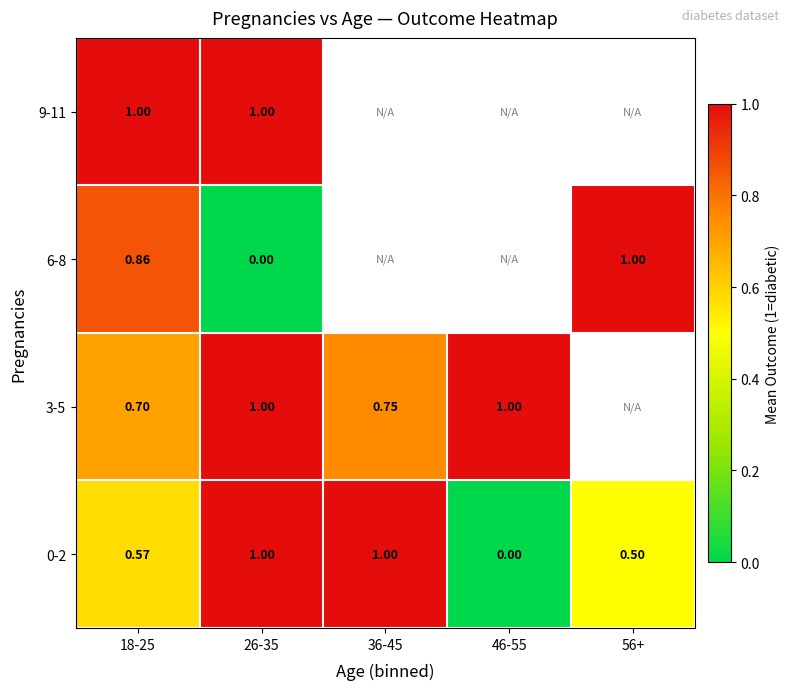

Count the number of categories in the chart.

5